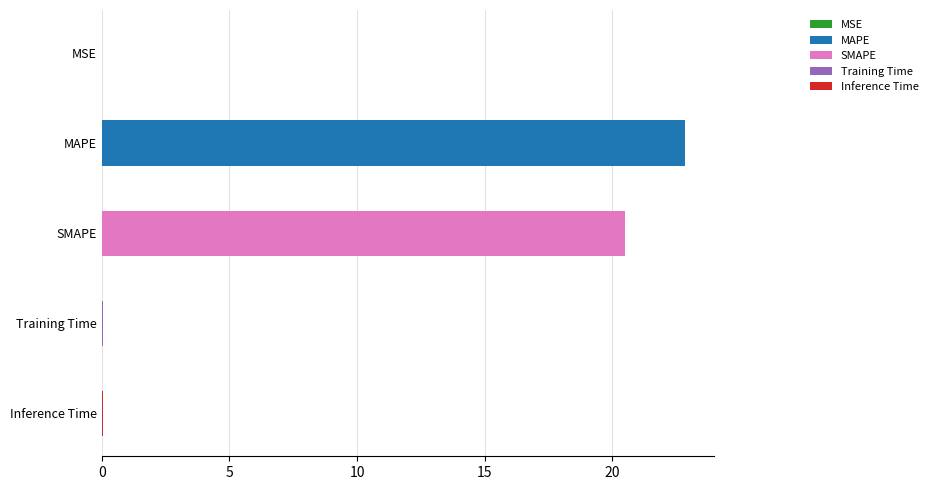

The chart shows a value of 20.5 at SMAPE. True or false?

True